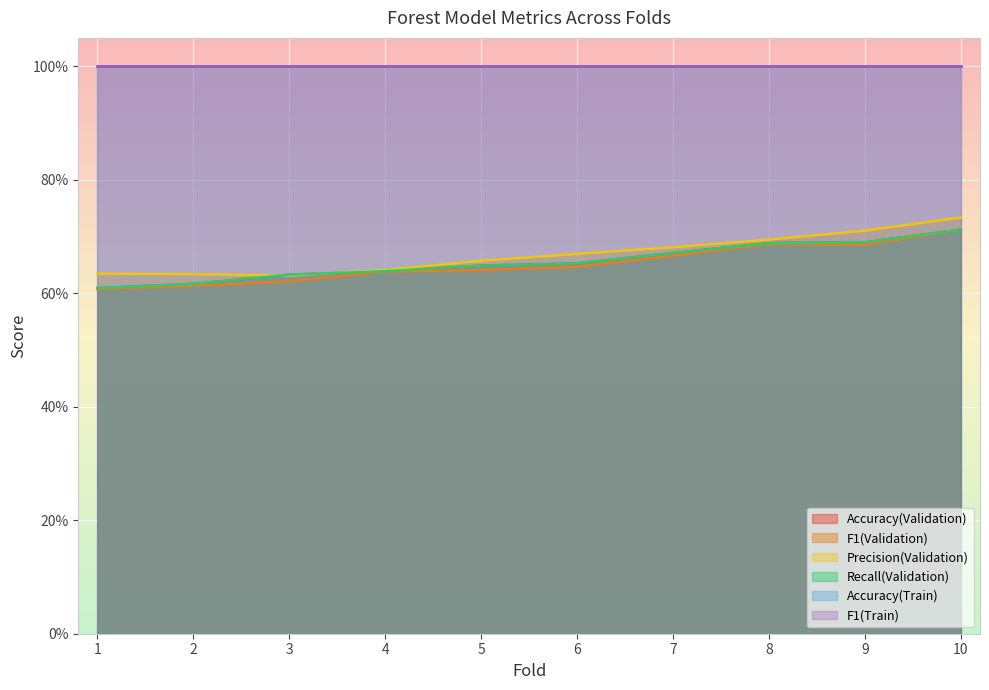

At which label is Precision(Validation) closest to 0?

3